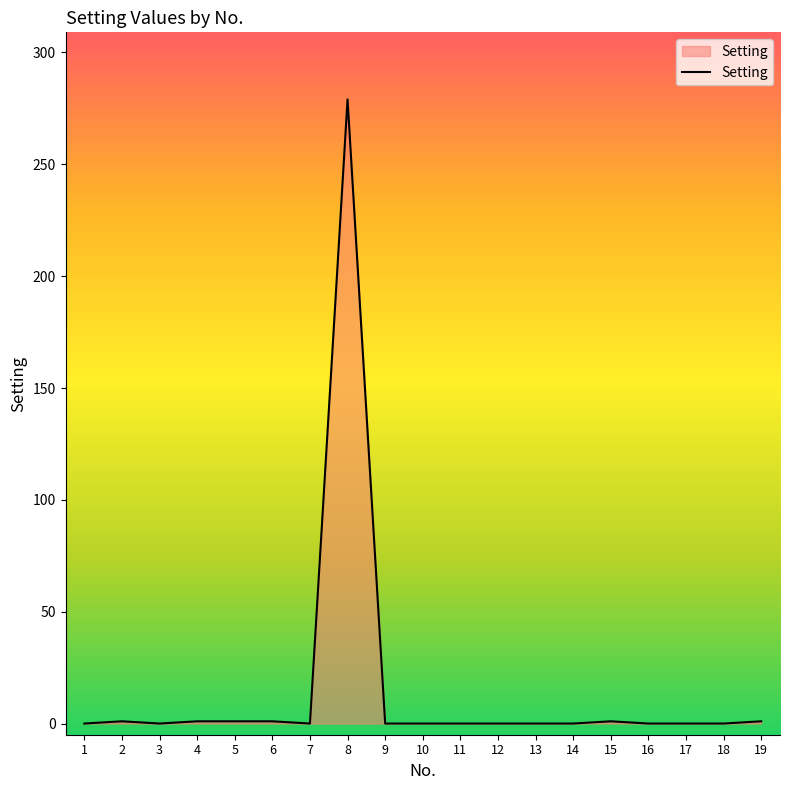

Does the chart display data point markers on the line(s)?

No